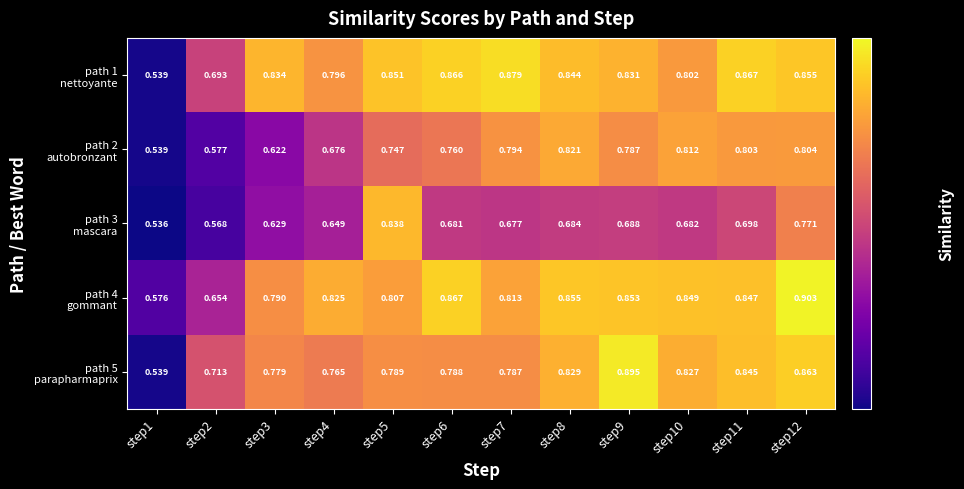

Which series has the largest total across all categories?

path 1 nettoyante